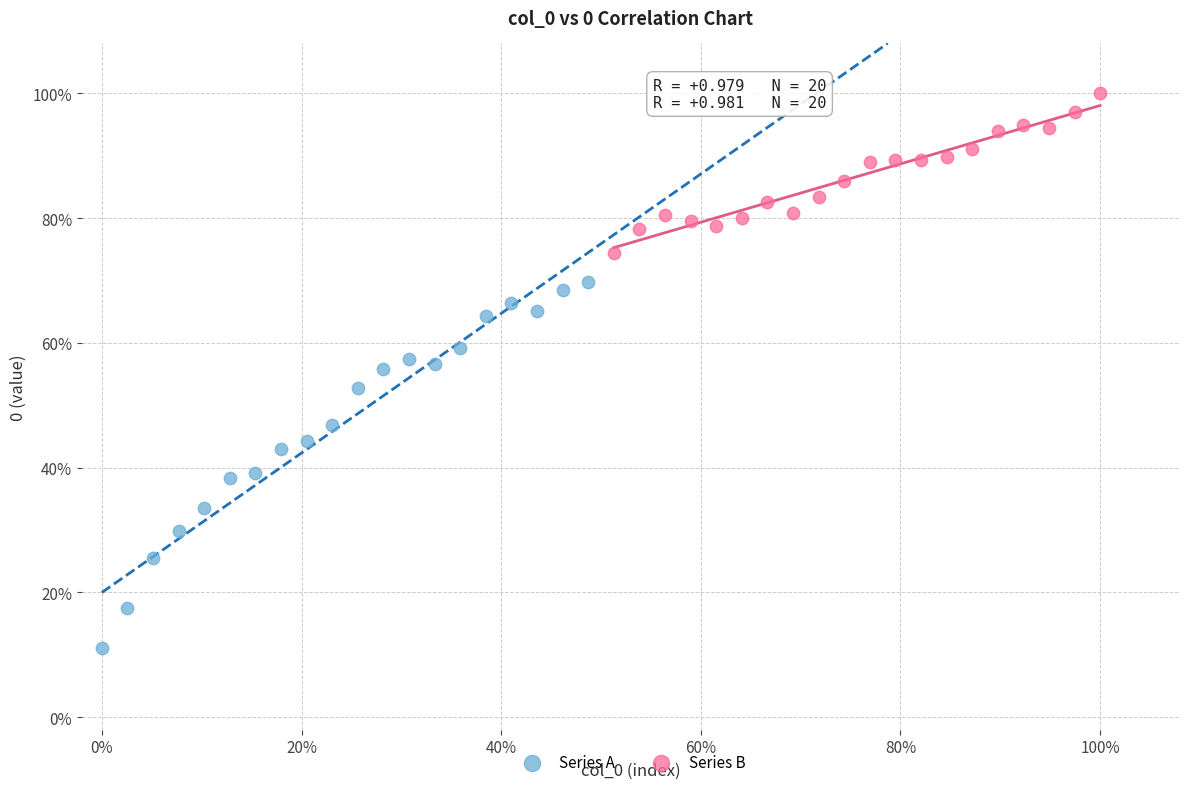

Which series has the widest spread of Y values?

Series A